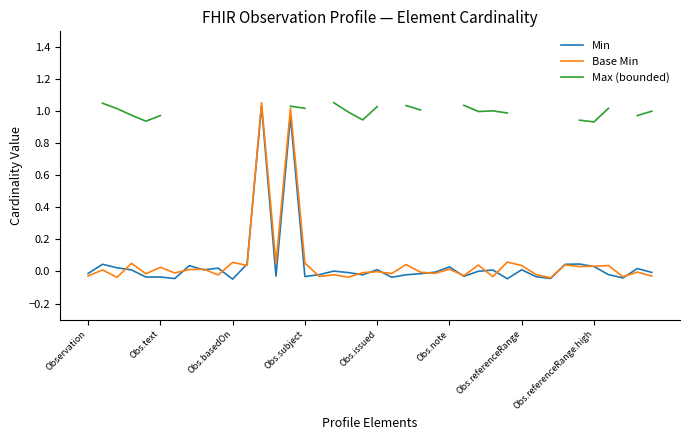

Which series changed the most between 12 and 21?

Min